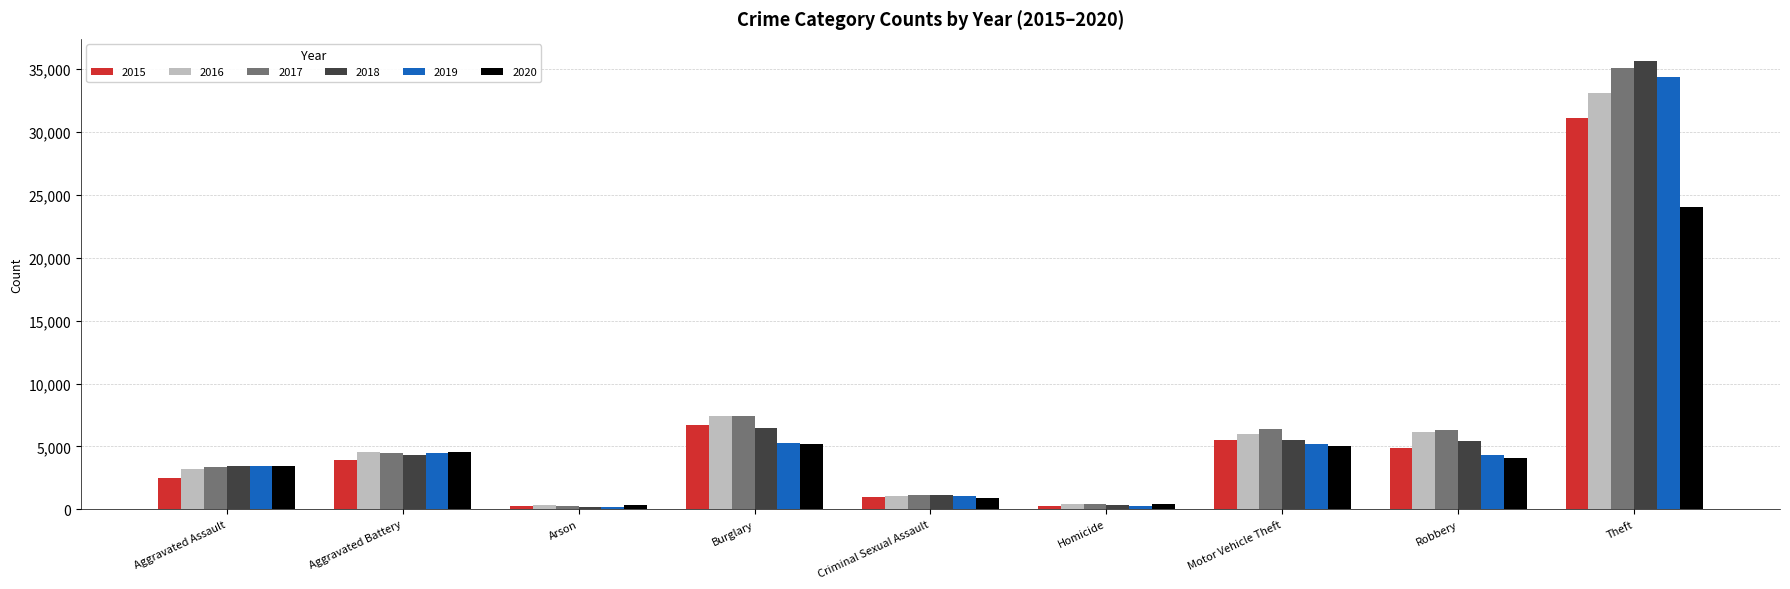

What is the label of the 4th bar from the left?

Burglary